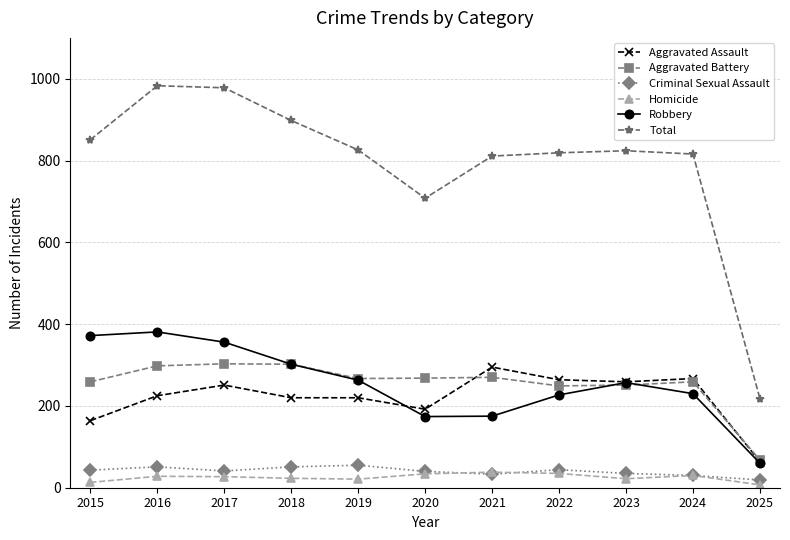

What is the maximum value shown in the chart?

983